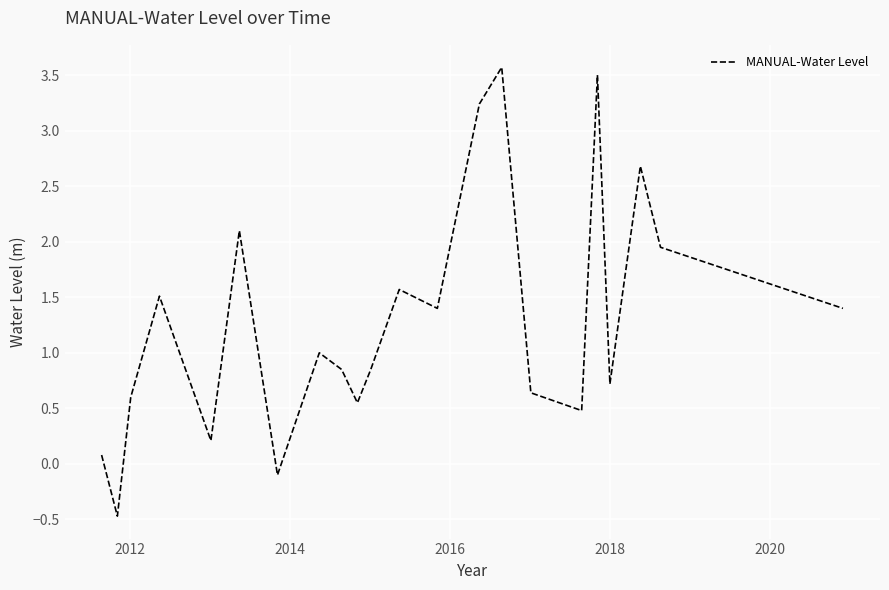

What is the minimum value shown in the chart?

-0.5